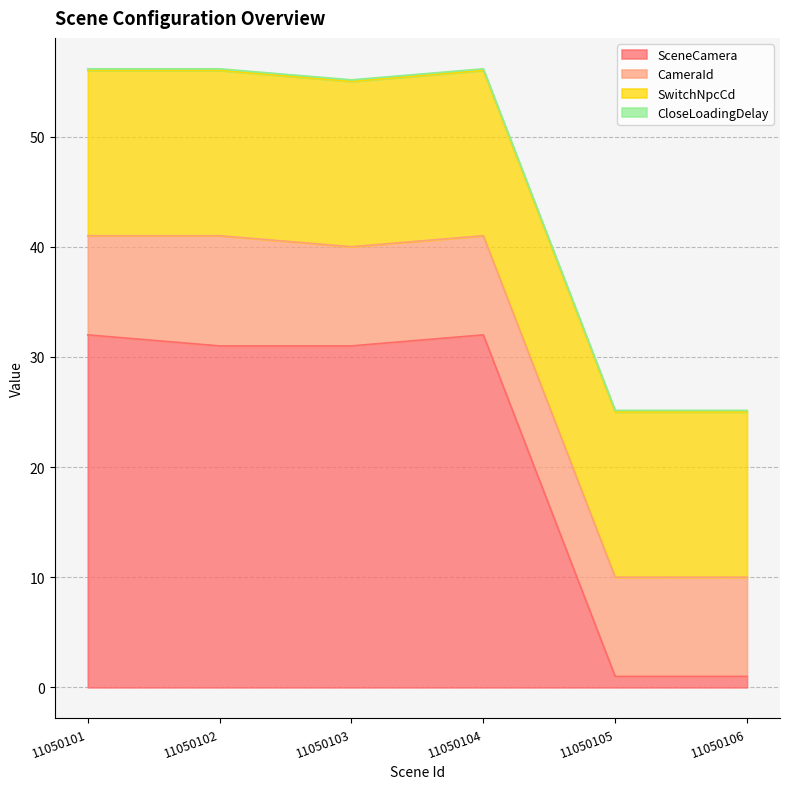

How many values in the SceneCamera series exceed 31?

2